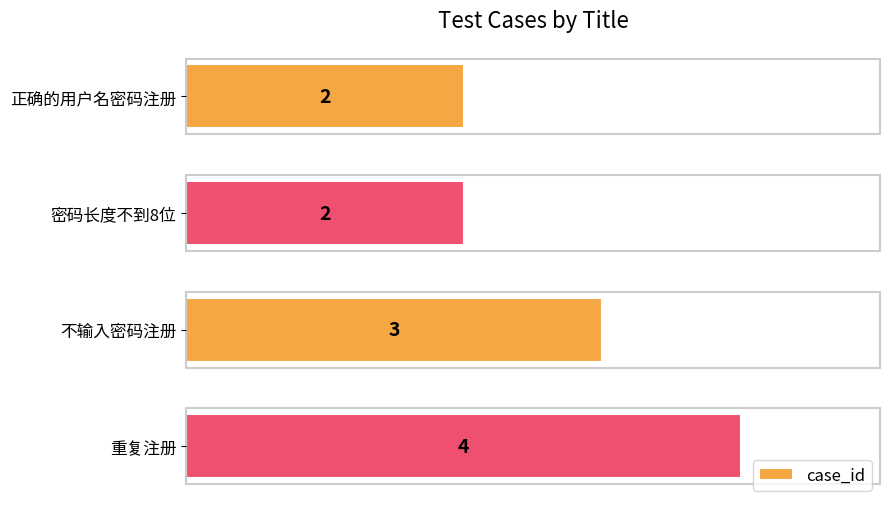

What position from the top is 不输入密码注册?

3